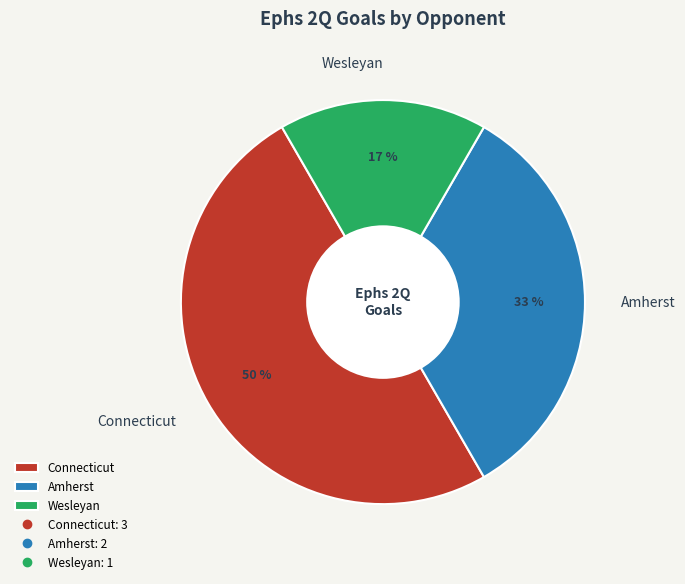

To the nearest percent, what is the difference between the largest and smallest slice percentages?

33%